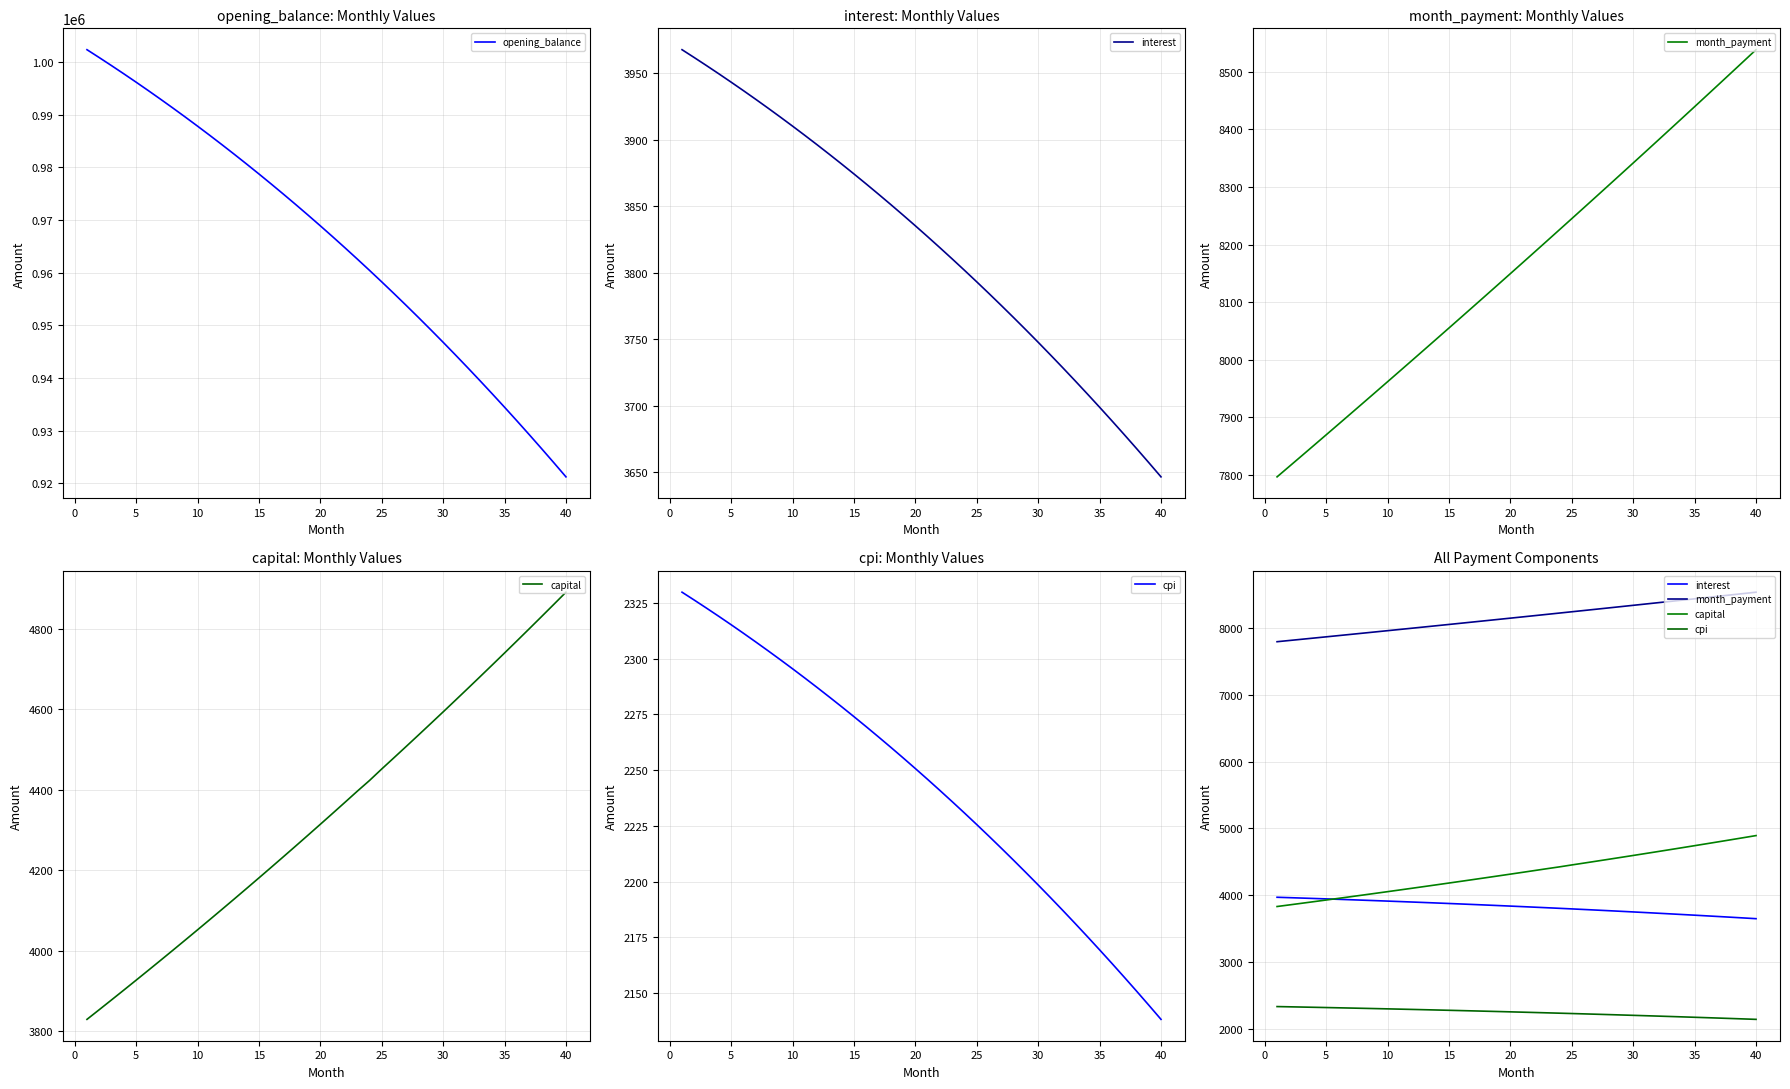

Rank the series by their maximum value, from highest to lowest.

opening_balance, month_payment, capital, interest, cpi